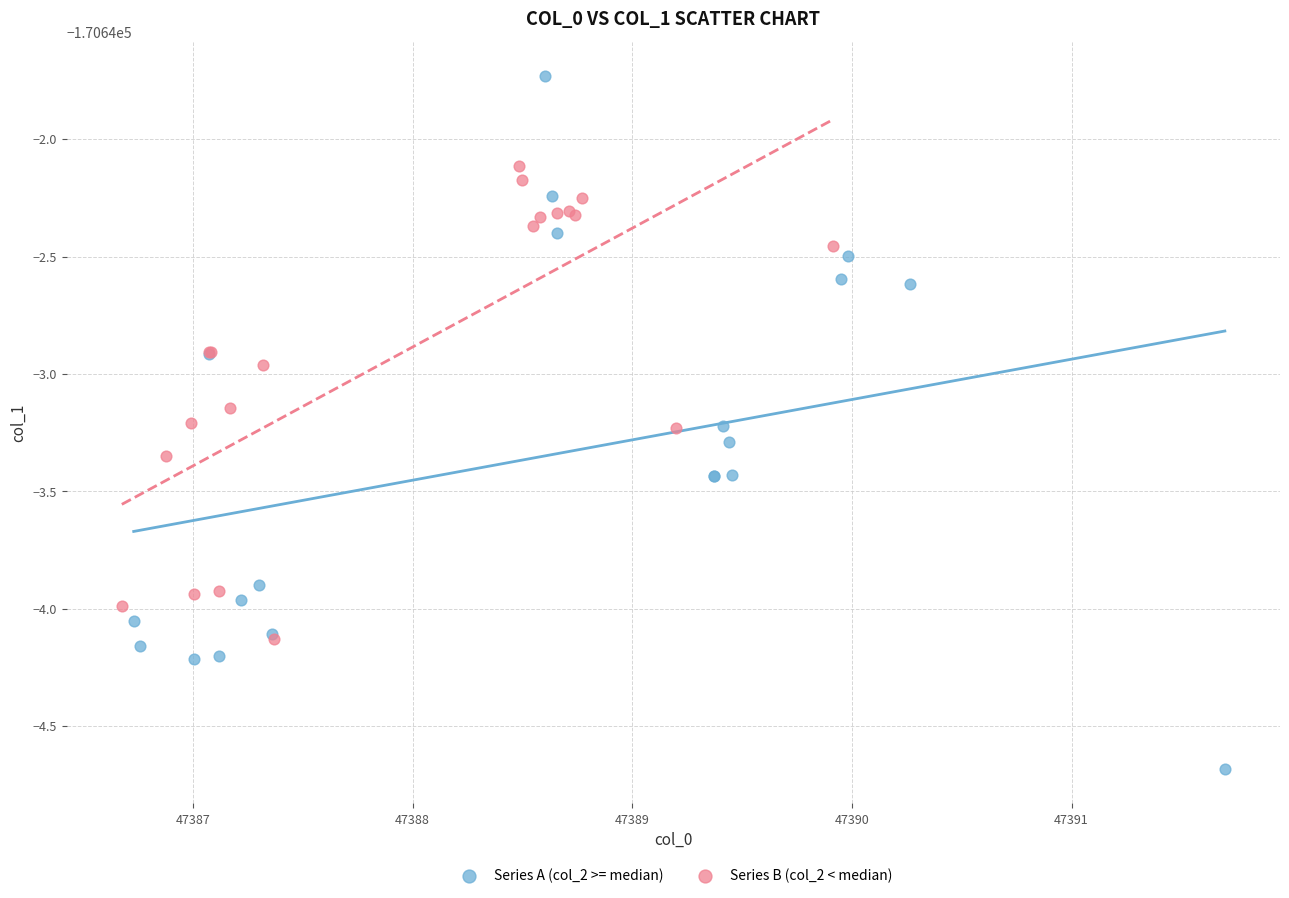

Which series has the widest spread of Y values?

Series A (col_2 >= median)